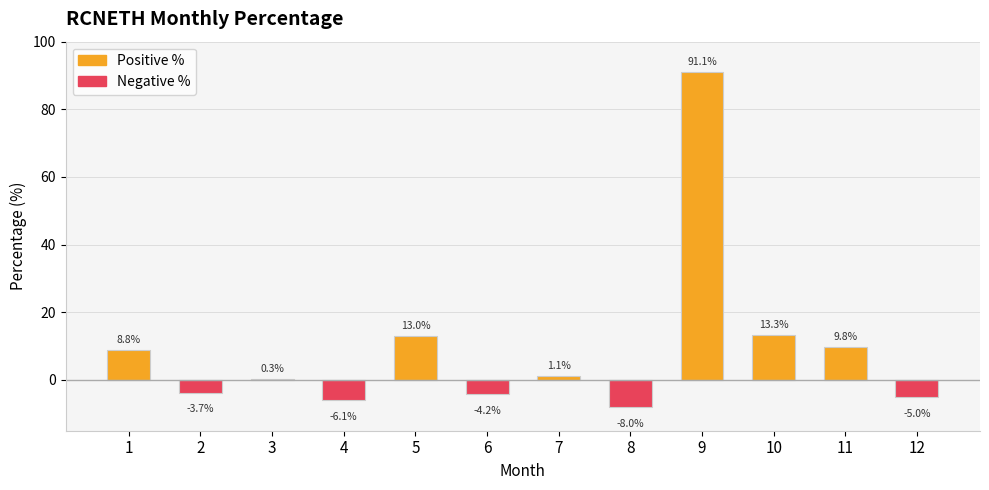

Are the bars horizontal?

No